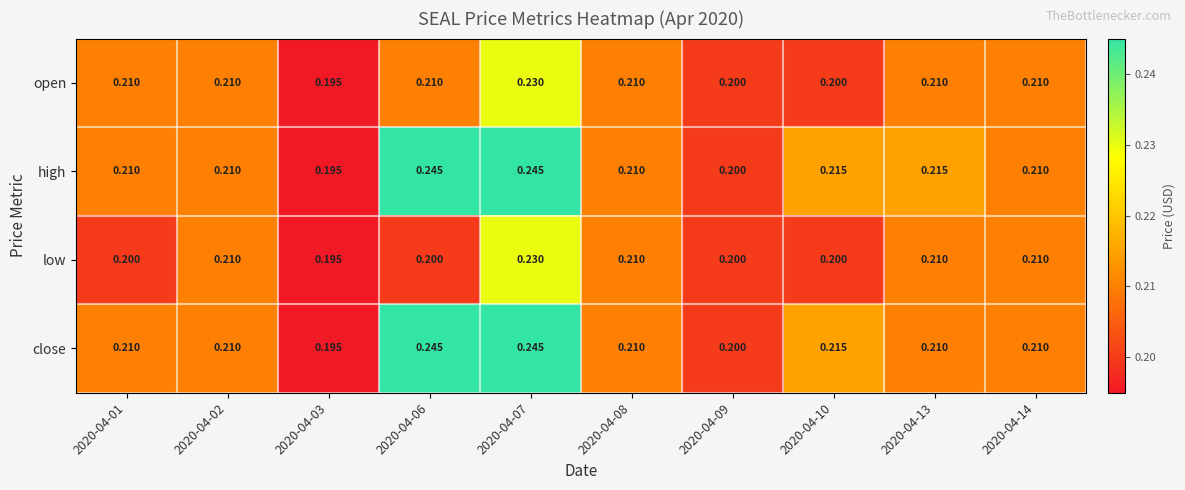

Count the number of data series in this chart.

4